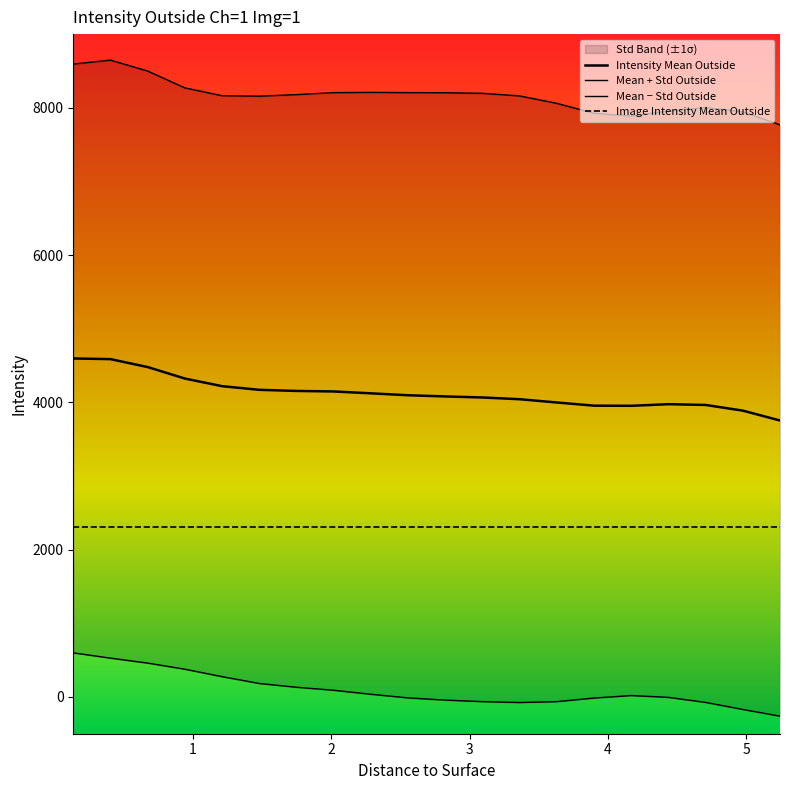

What is the minimum value shown in the chart?

-261.6